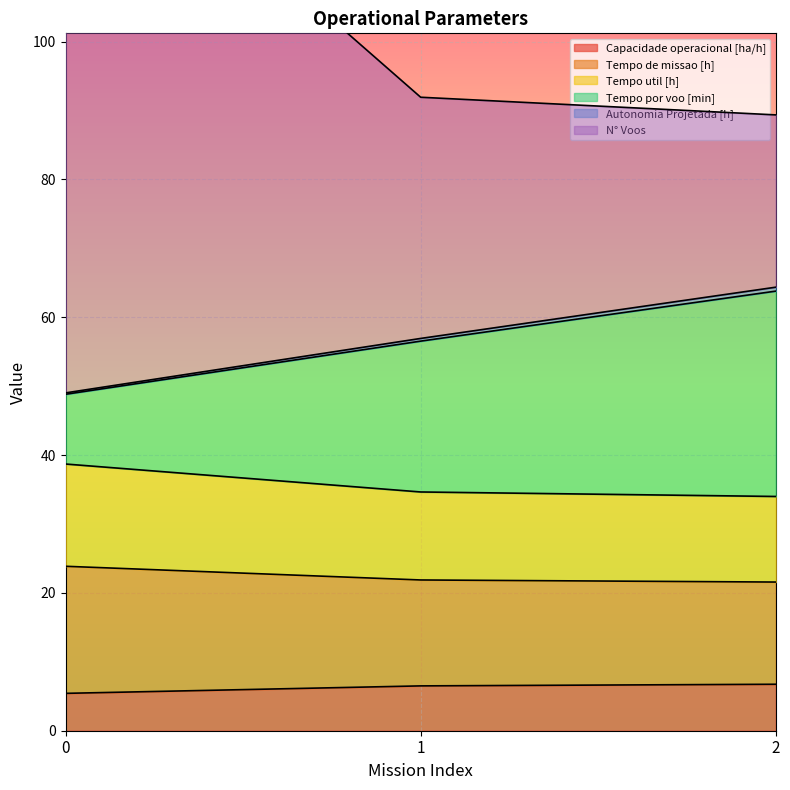

Between 1 and 0, which is larger?

1